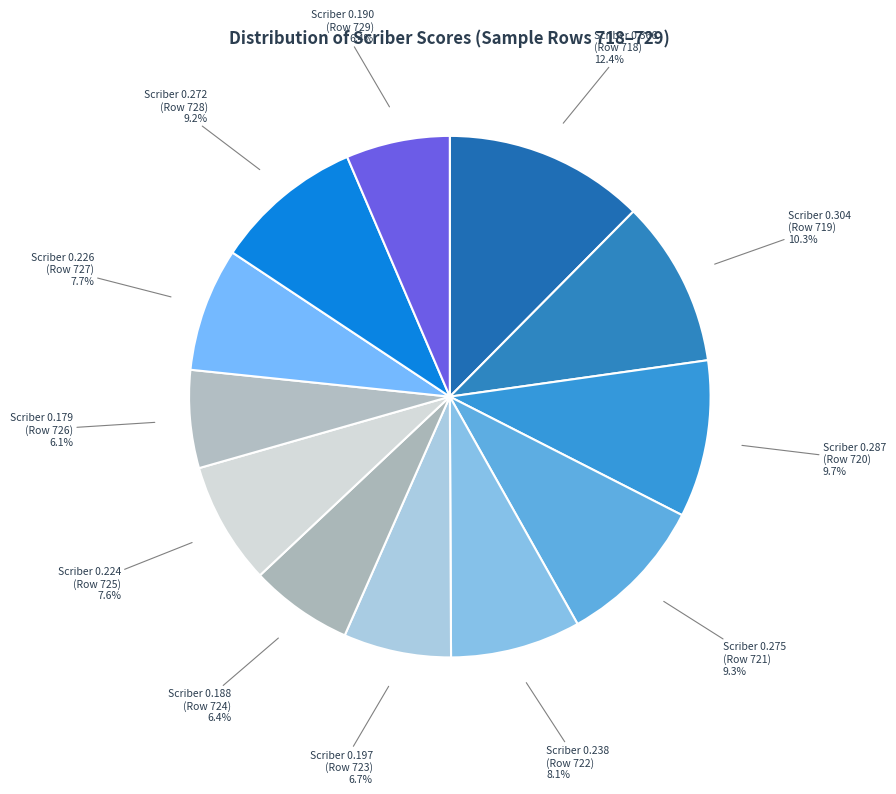

Combined, do Scriber 0.275 (Row 721) and Scriber 0.226 (Row 727) account for over 50%?

No